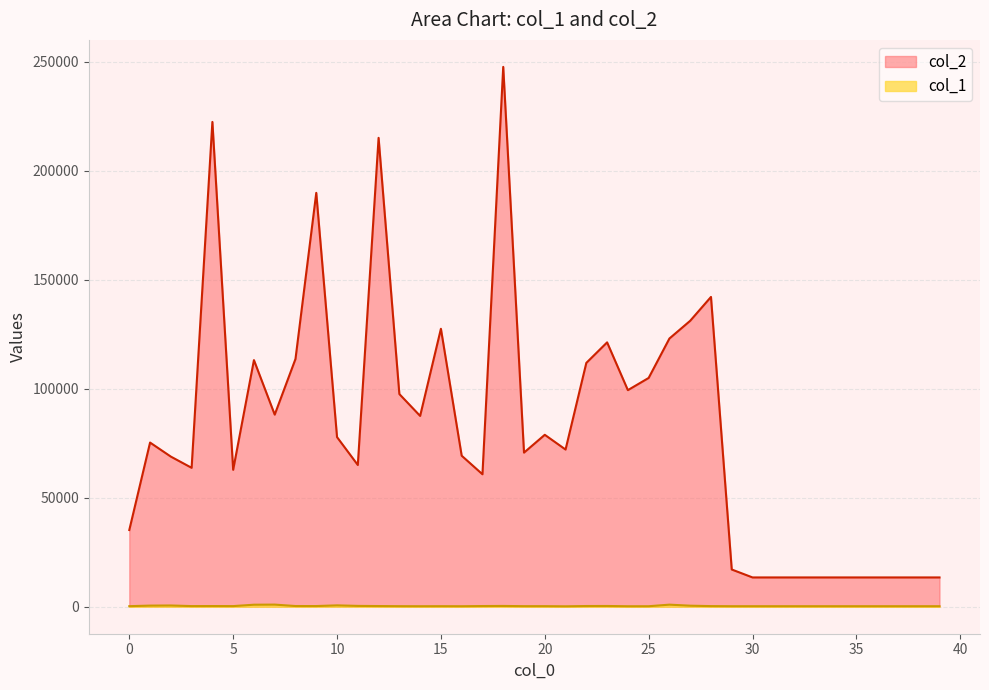

Reading left to right, list all the values displayed in this chart.

col_1: 0=257	1=516	2=572	3=292	4=314	5=288	6=926	7=975	8=320	9=310	10=628	11=381	12=312	13=253	14=232	15=250	16=228	17=316	18=358	19=256	20=260	21=194	22=324	23=340	24=220	25=229	26=953	27=474	28=287	29=241	30=240	31=240	32=240	33=240	34=240	35=240	36=240	37=240	38=240	39=240
col_2: 0=35203	1=75327	2=68881	3=63745	4=222442	5=62822	6=113154	7=88144	8=113687	9=189899	10=77824	11=65031	12=215142	13=97581	14=87547	15=127532	16=69289	17=60781	18=247700	19=70712	20=78890	21=72125	22=111884	23=121296	24=99377	25=104976	26=123070	27=131204	28=142150	29=17081	30=13440	31=13440	32=13440	33=13440	34=13440	35=13440	36=13440	37=13440	38=13440	39=13440